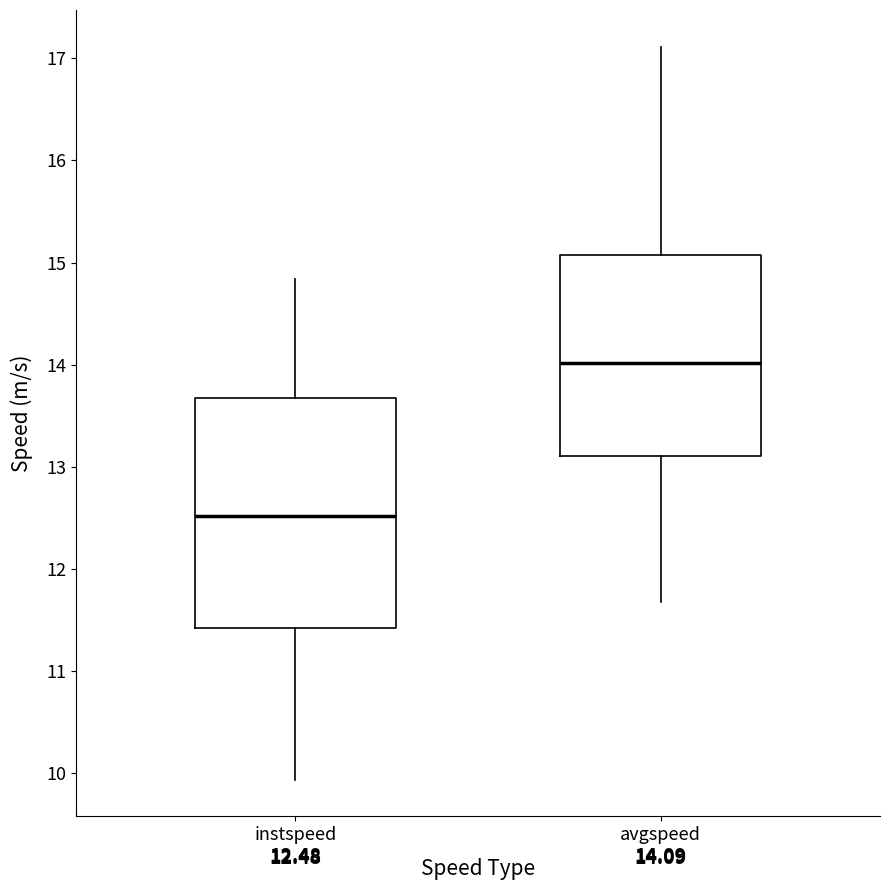

Which box's median line is the lowest?

instspeed